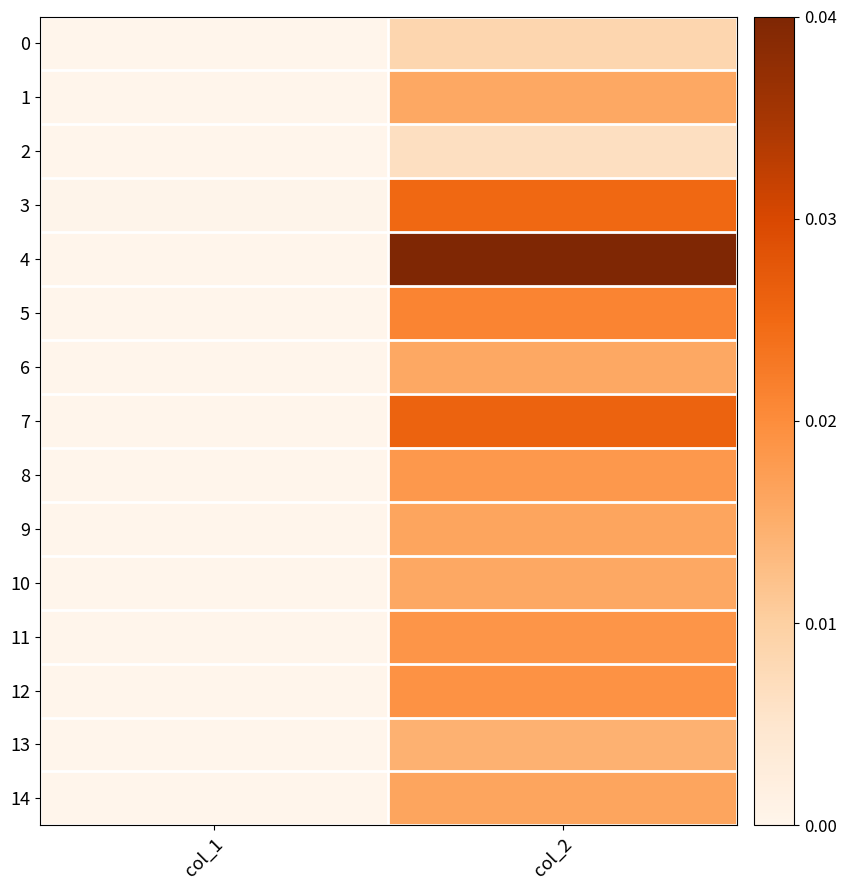

Which series changed the most between col_1 and col_2?

4